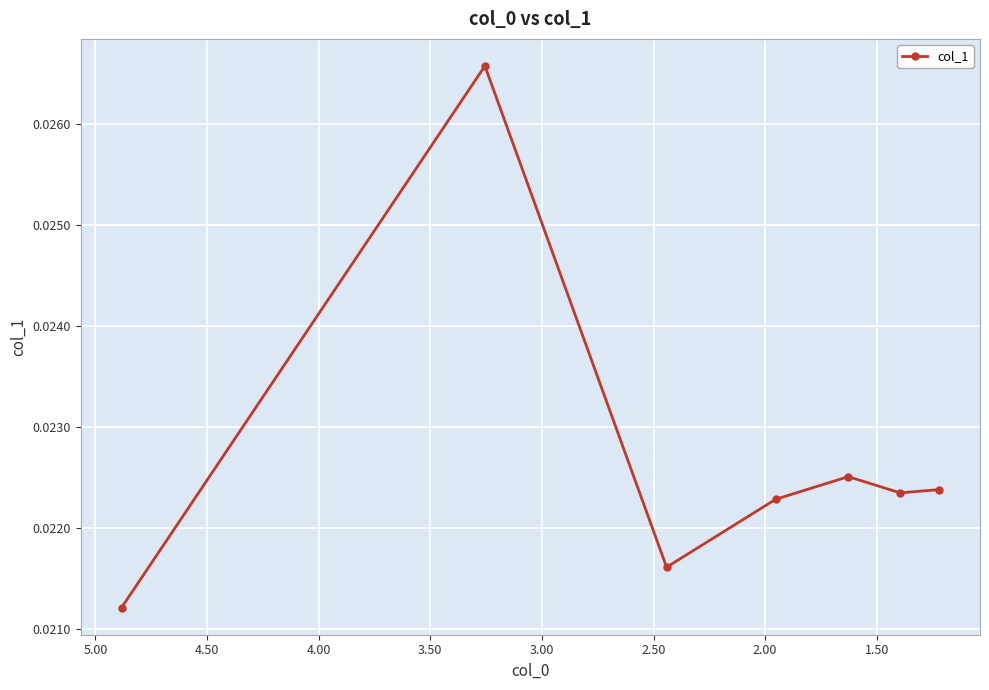

True or false: the data has more than 2 interior local peaks.

False